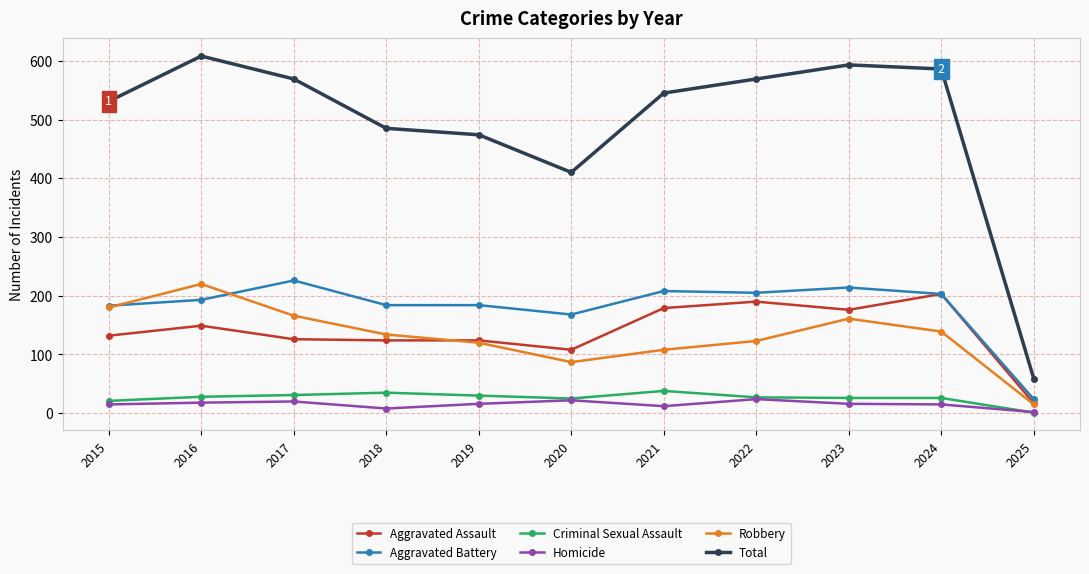

What are all the series names shown in the legend?

Aggravated Assault, Aggravated Battery, Criminal Sexual Assault, Homicide, Robbery, Total